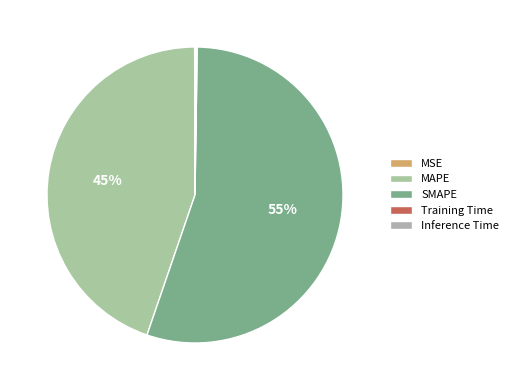

What is the total percentage of Inference Time and MAPE?

44.8%